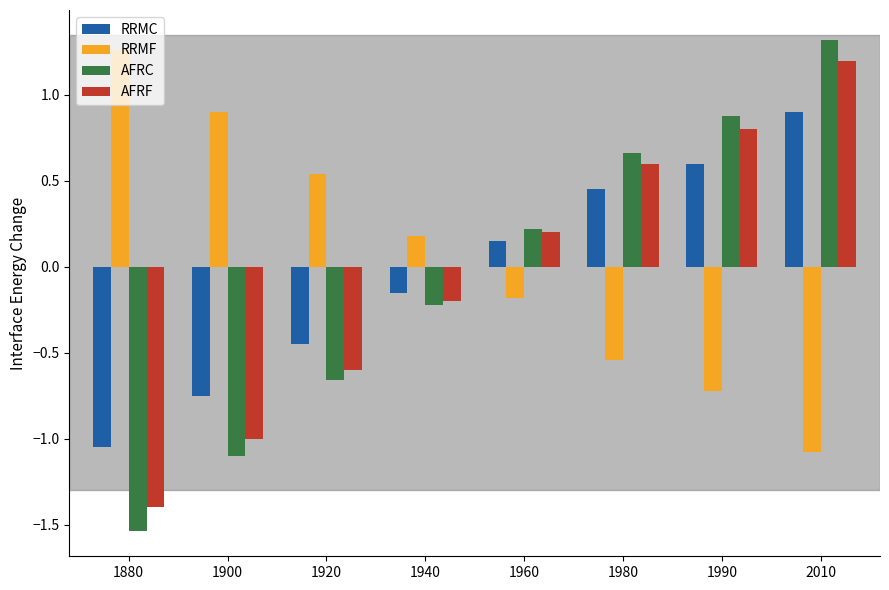

What is the difference between the AFRC values at 1940 and 1980?

0.9